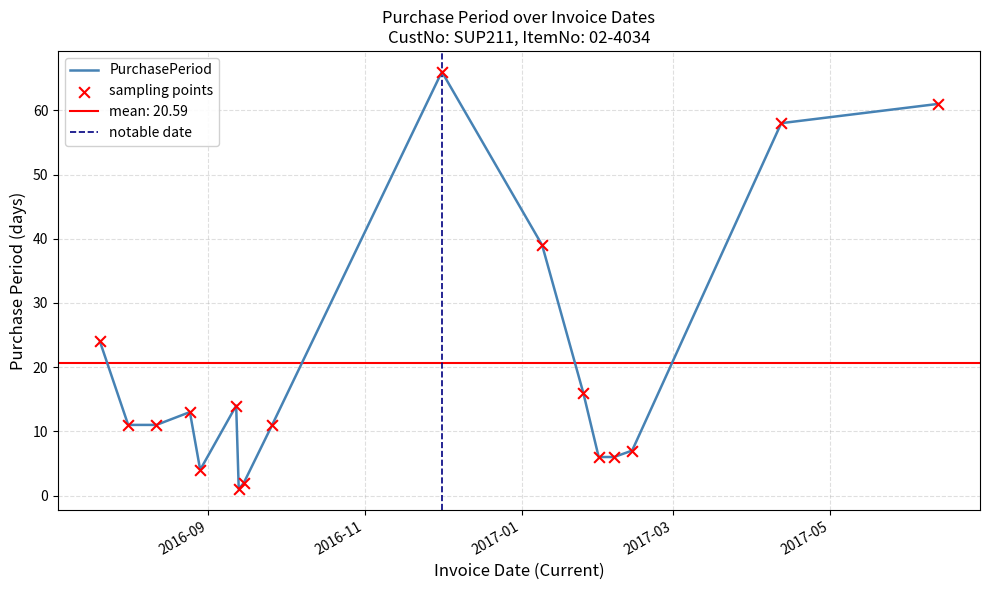

Between 2017-01-31 and 2016-08-25, which is larger?

2016-08-25